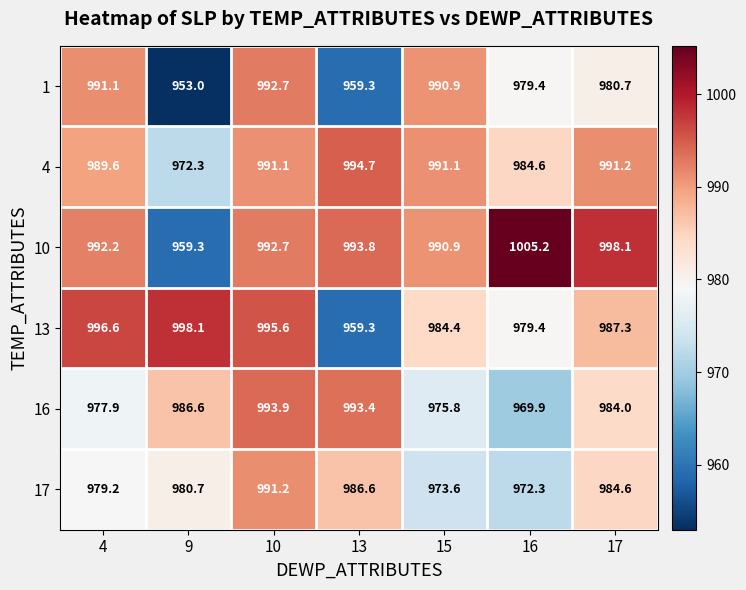

What is the sum of the 4 values at 9 and 16?

1956.9